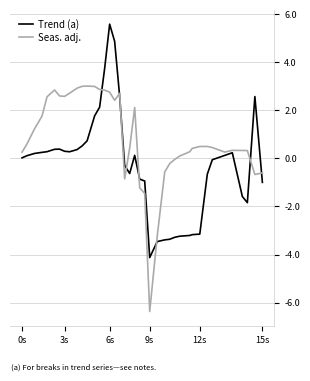

What is the smallest value displayed?

-6.4